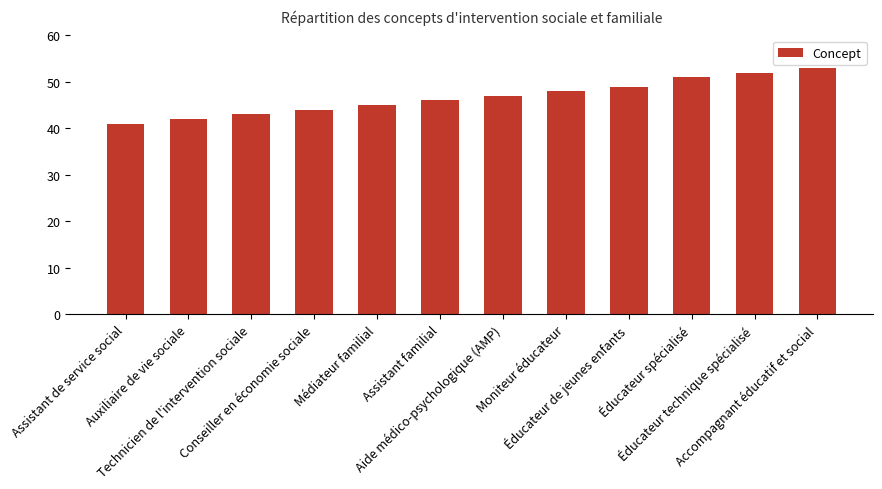

Reading right to left, what are all the values shown in this chart?

Accompagnant éducatif et social=53	Éducateur technique spécialisé=52	Éducateur spécialisé=51	Éducateur de jeunes enfants=49	Moniteur éducateur=48	Aide médico-psychologique (AMP)=47	Assistant familial=46	Médiateur familial=45	Conseiller en économie sociale=44	Technicien de l'intervention sociale=43	Auxiliaire de vie sociale=42	Assistant de service social=41